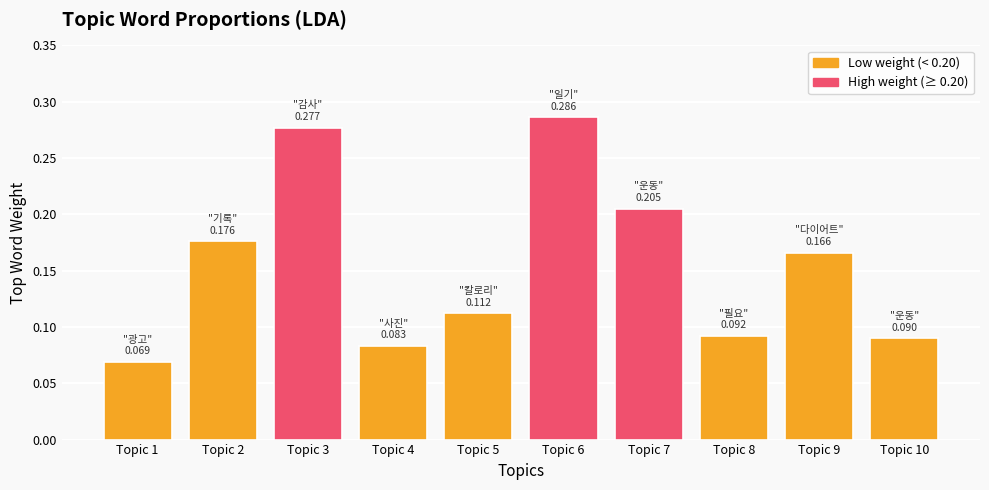

At which category does the chart reach its peak across all series?

Topic 6